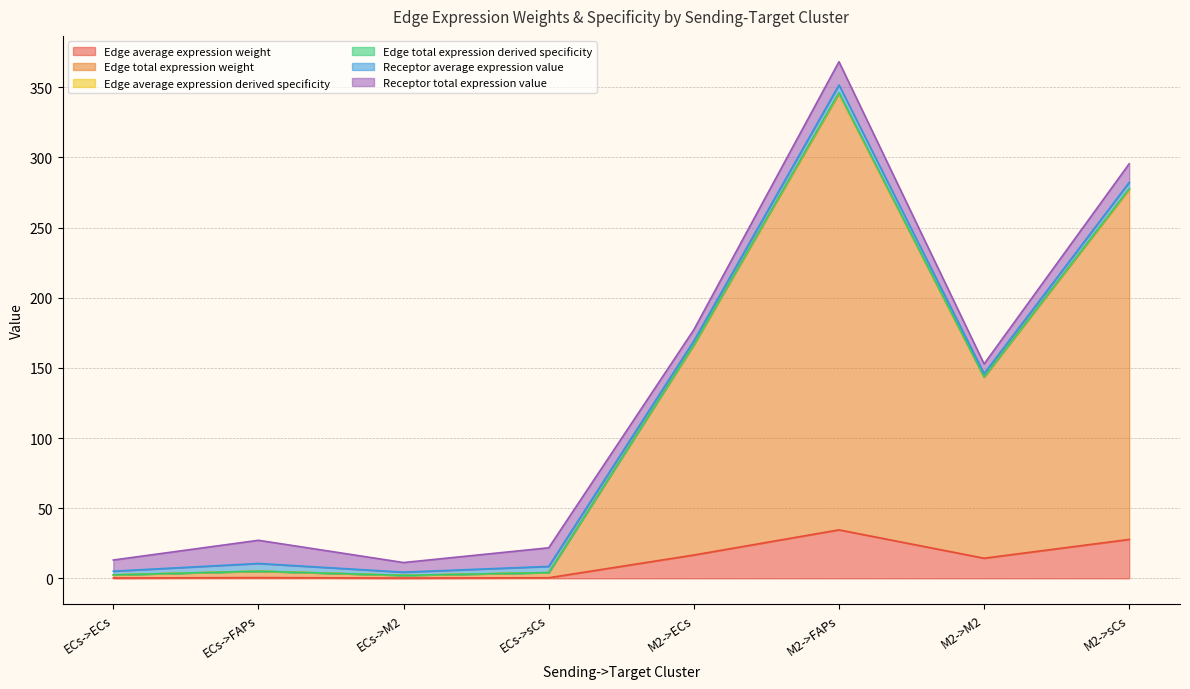

Where is Edge total expression derived specificity nearest to the value 174?

M2->ECs